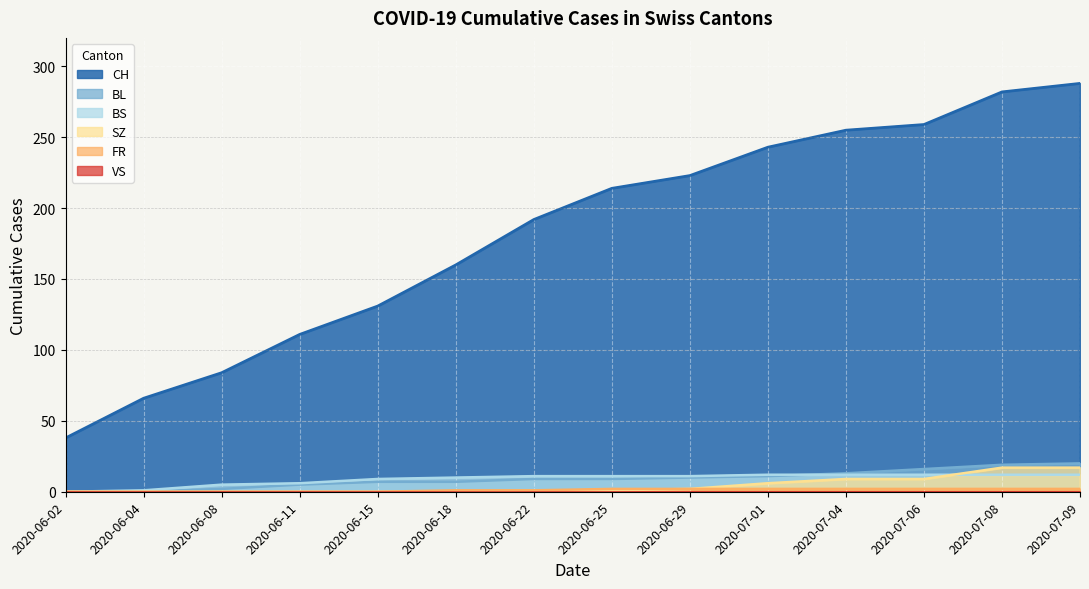

True or false: BL and SZ cross at least once.

False